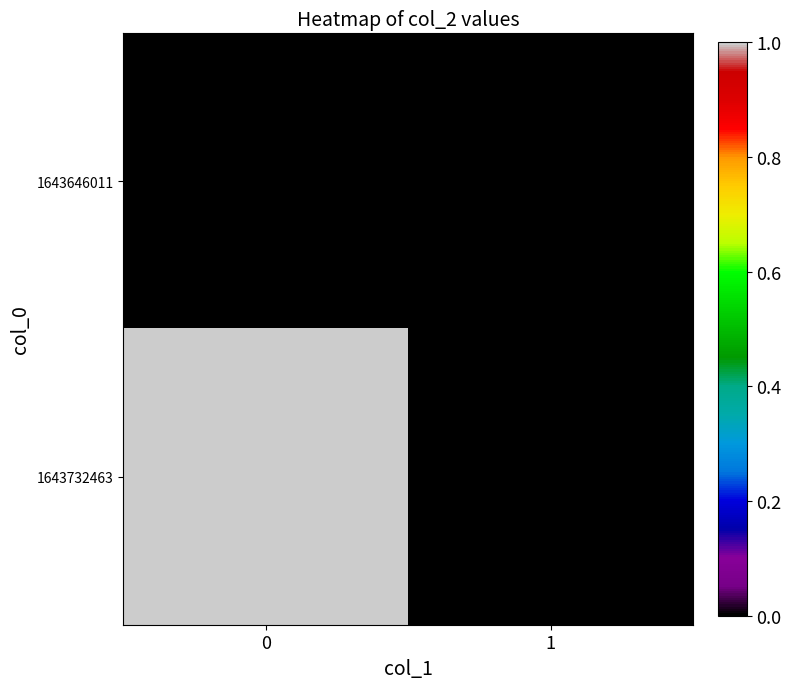

At how many categories does at least one series exceed 0?

1